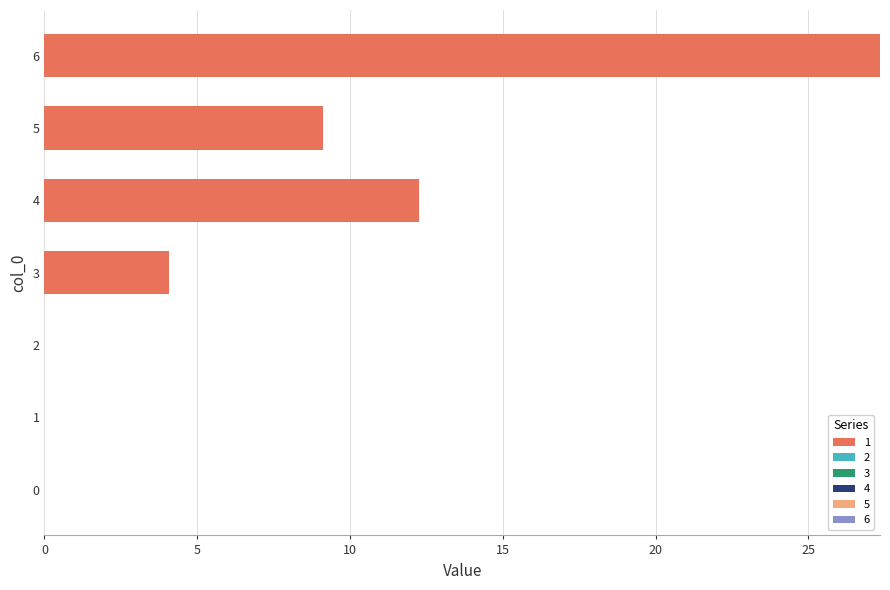

Between 5 and 1, which is larger?

5